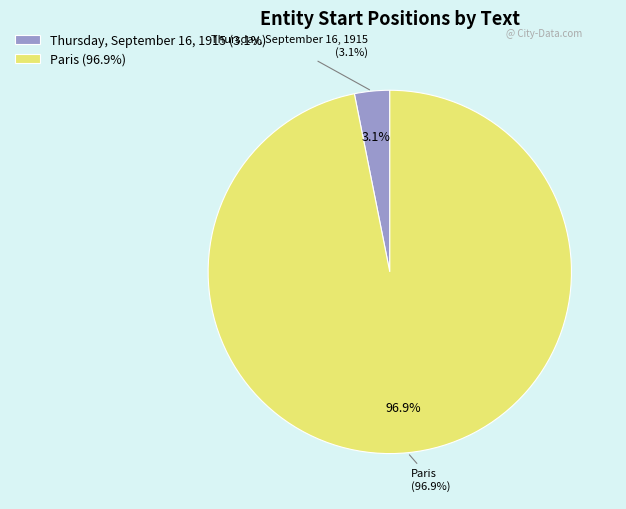

To the nearest percent, what is the combined percentage of Thursday, September 16, 1915 and Paris?

100%